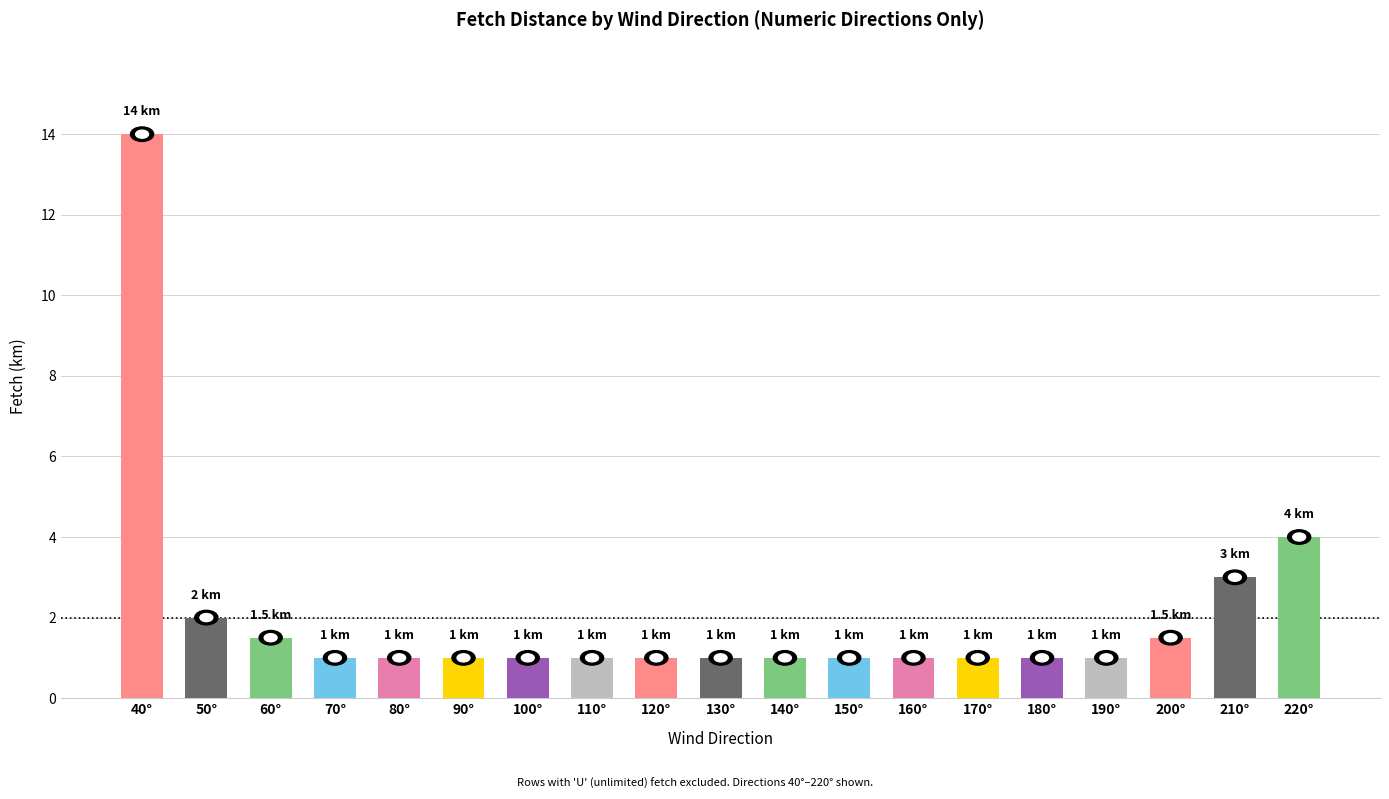

What is the change in value from 70° to 210°?

+2.0